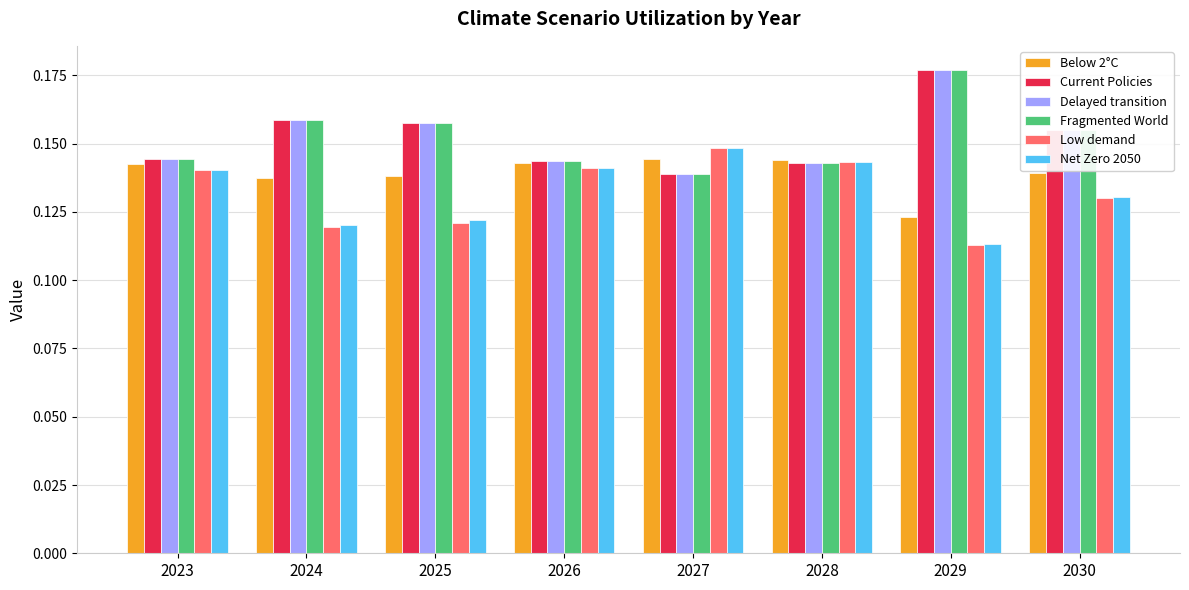

How many categories are shown in the chart?

8